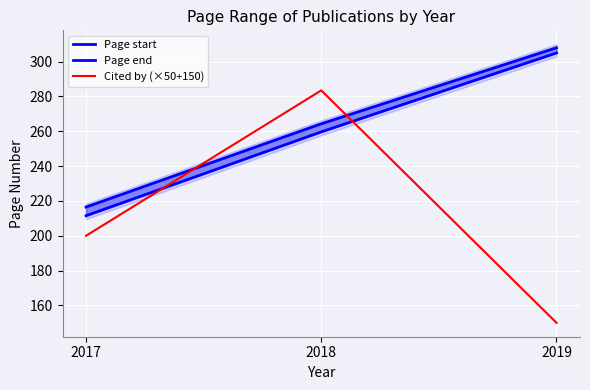

What is the smallest value displayed?

150.0